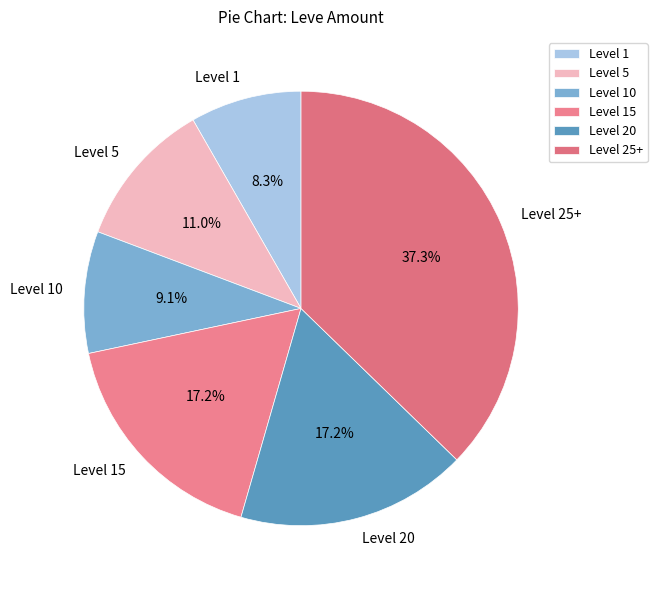

What is the largest slice in the pie chart?

Level 25+